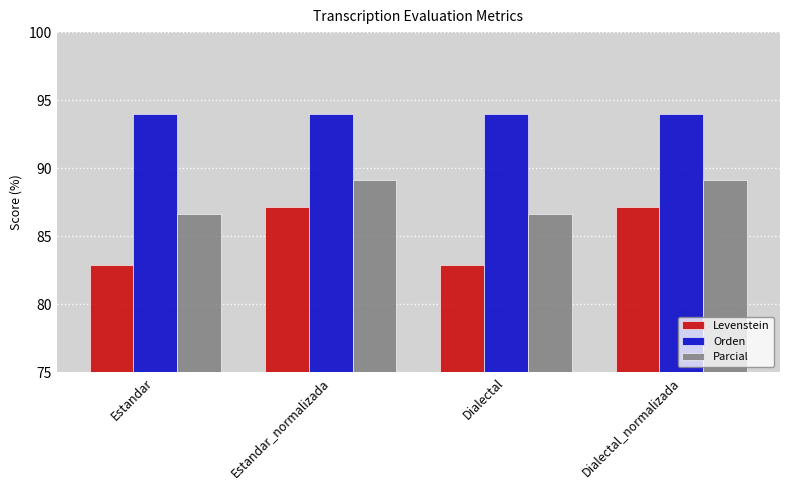

What is the label of the 4th bar from the left?

Dialectal_normalizada